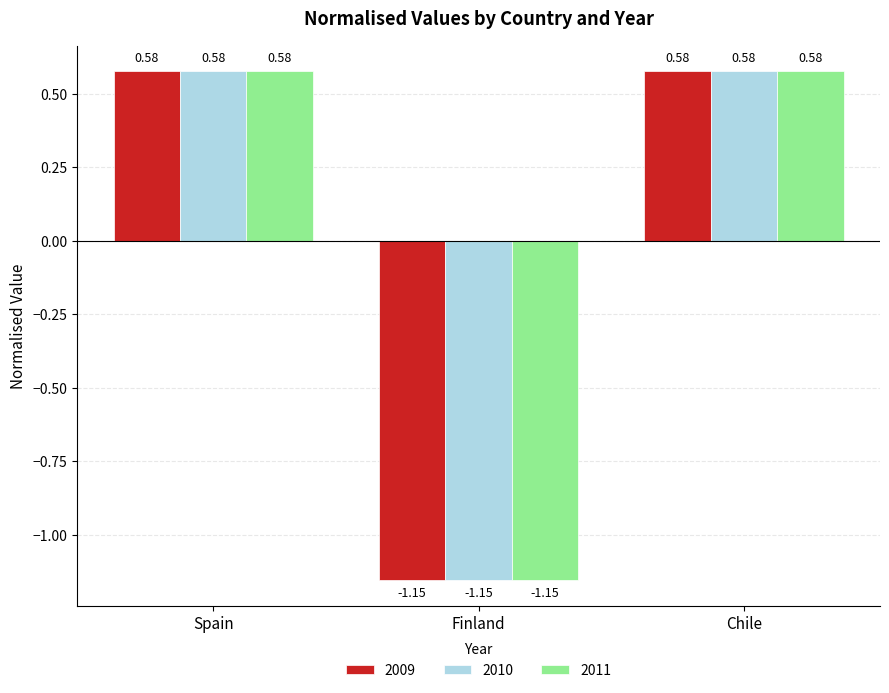

Is the value of 2009 at Finland greater than the value of 2011 at Spain?

No